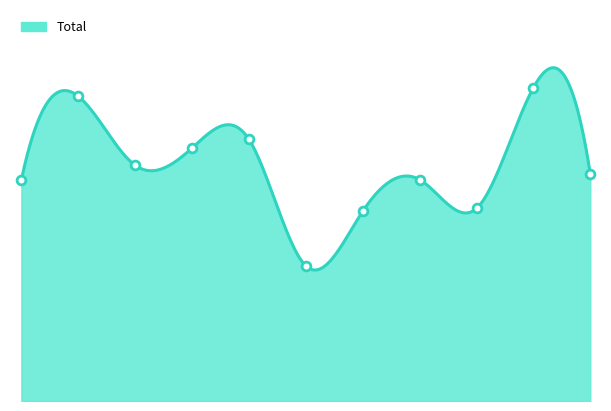

Which has a higher value, 2025 or 2024?

2024